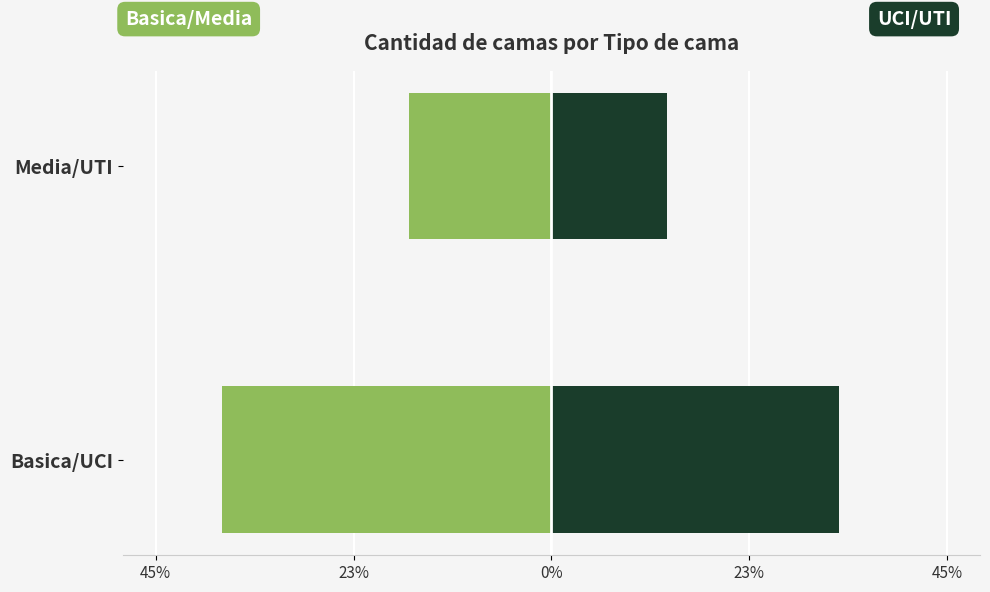

True or false: Primera Mitad (Basica/Media) has a value of -16.3 at Media/UTI.

True